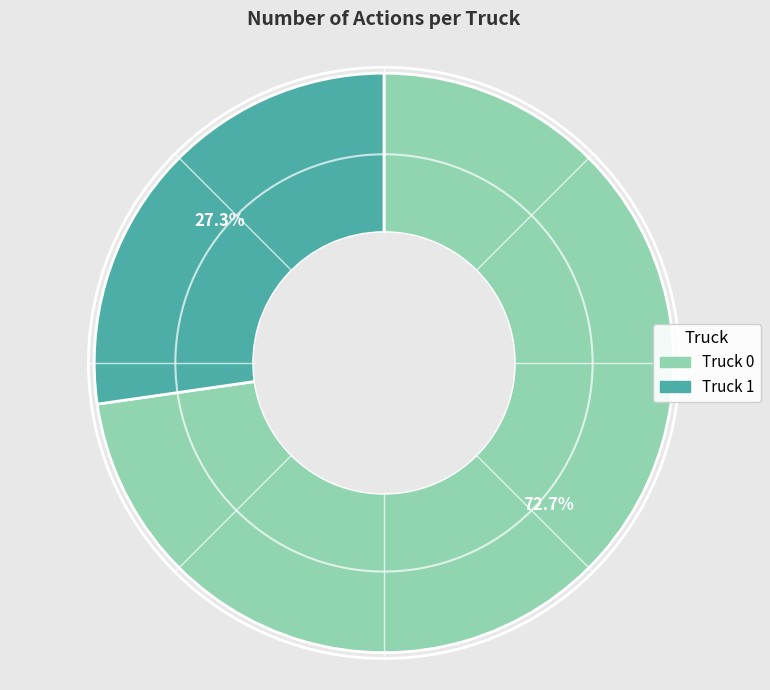

Count the number of slices in the pie.

2